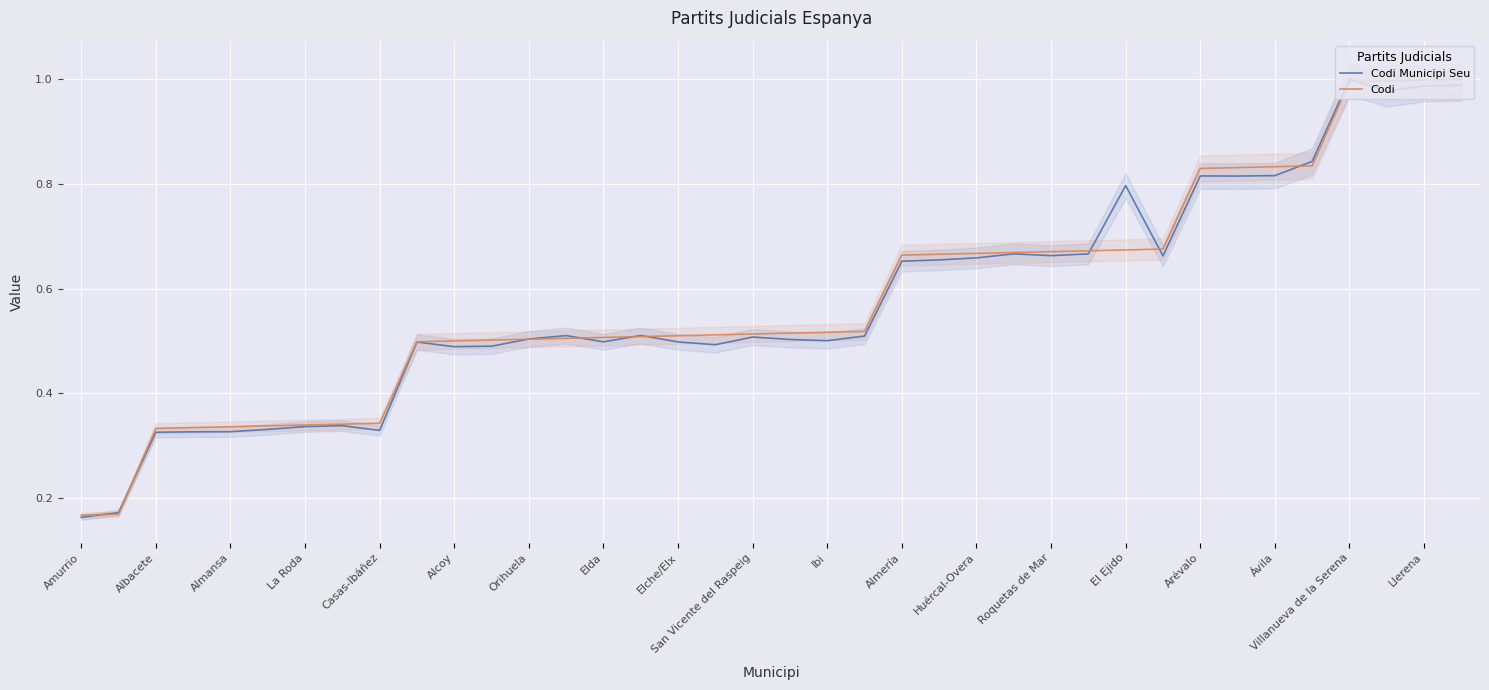

Rank the series by their maximum value, from lowest to highest.

Codi Municipi Seu, Codi